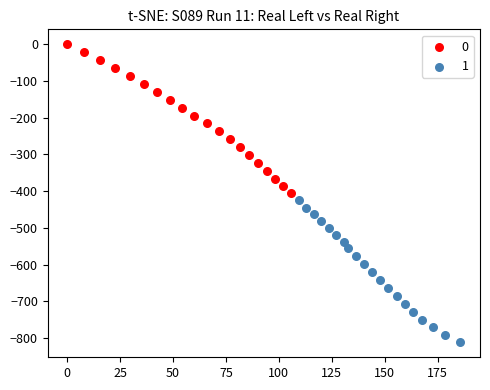

Which series has the largest Y range (max minus min)?

0